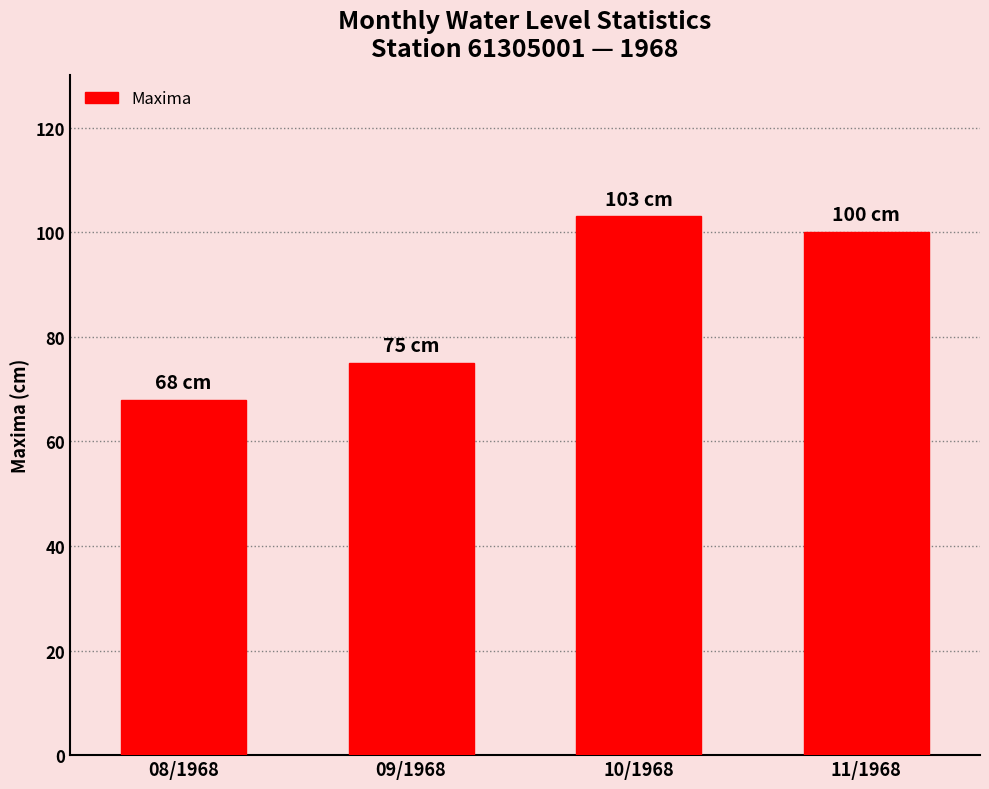

What is the sum of the values at 09/1968 and 11/1968?

175